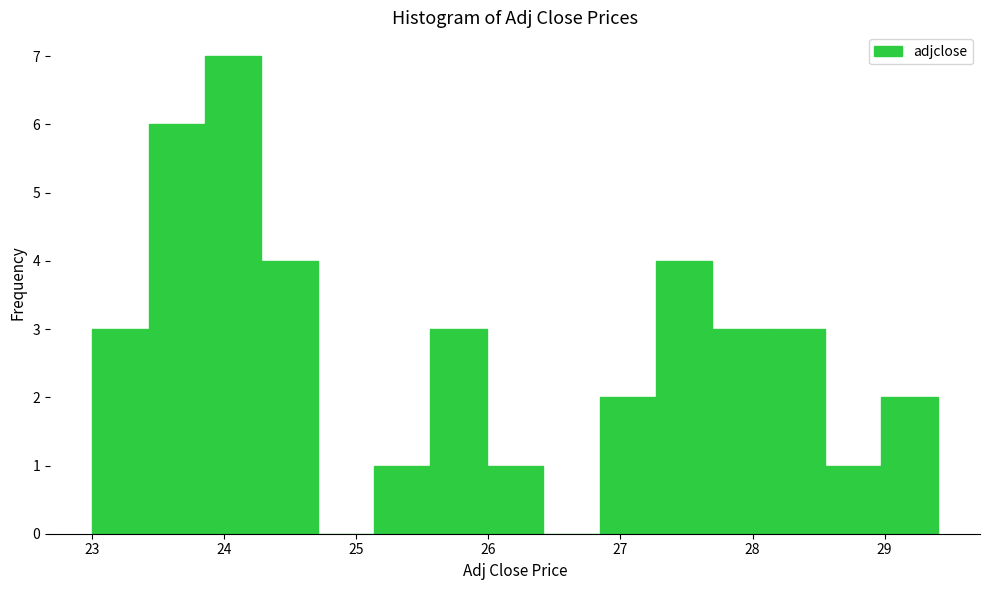

How tall is the bar that spans 28.1 to 28.5 on the x-axis? Neither the bar edges nor the heights are printed on the chart, so give them approximately, as read against the axes.

3